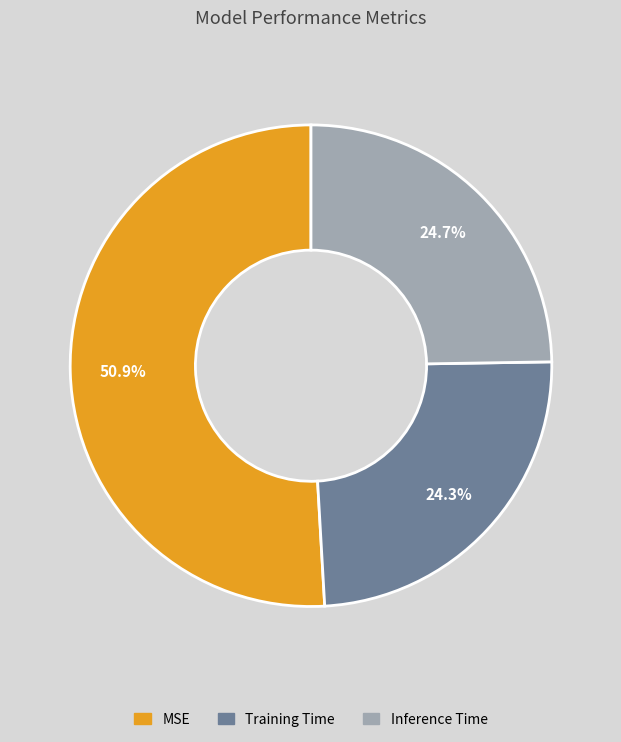

To the nearest percent, what is the difference between the MSE and Training Time slice percentages?

27%